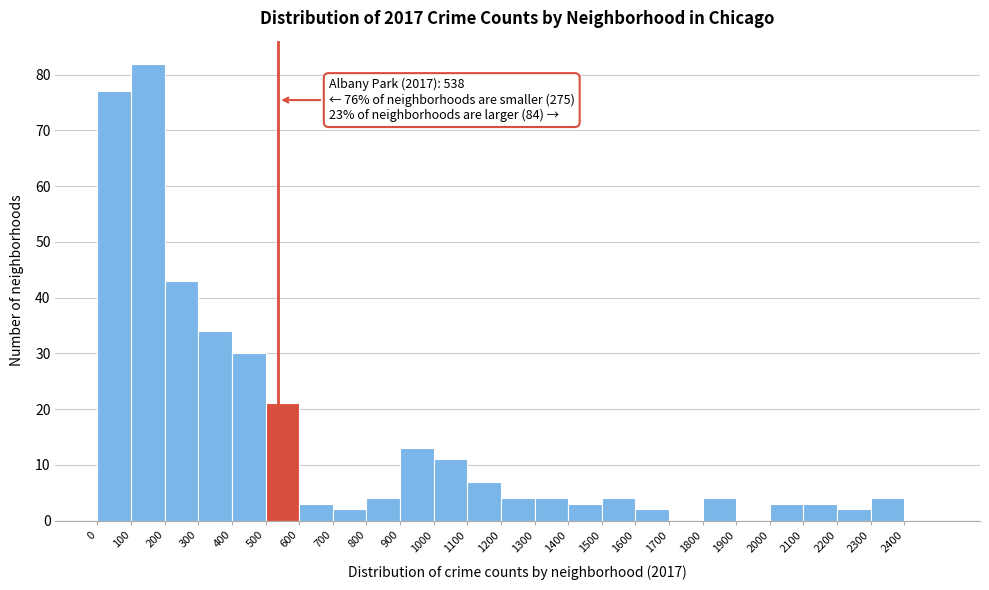

Which range on the x-axis has the tallest bar?

100 to 200